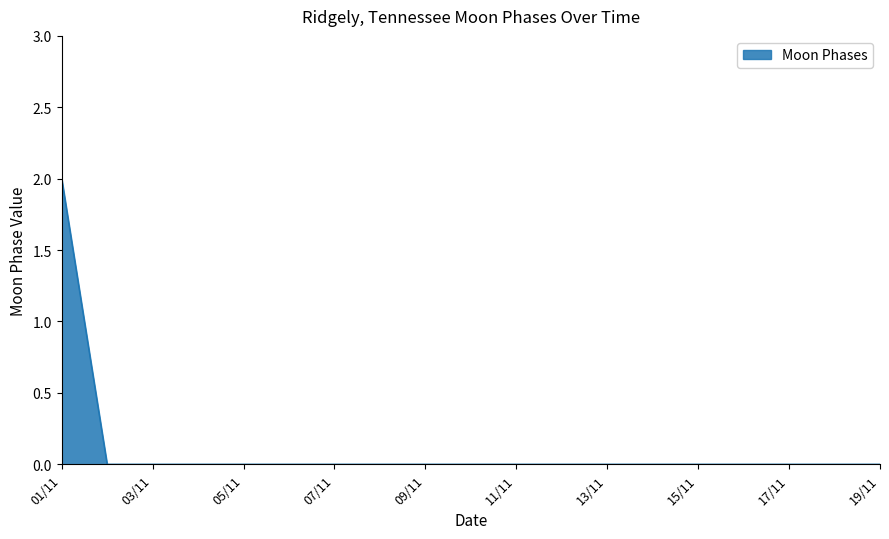

Reading left to right, list all the values displayed in this chart.

2	0	0	0	0	0	0	0	0	0	0	0	0	0	0	0	0	0	0